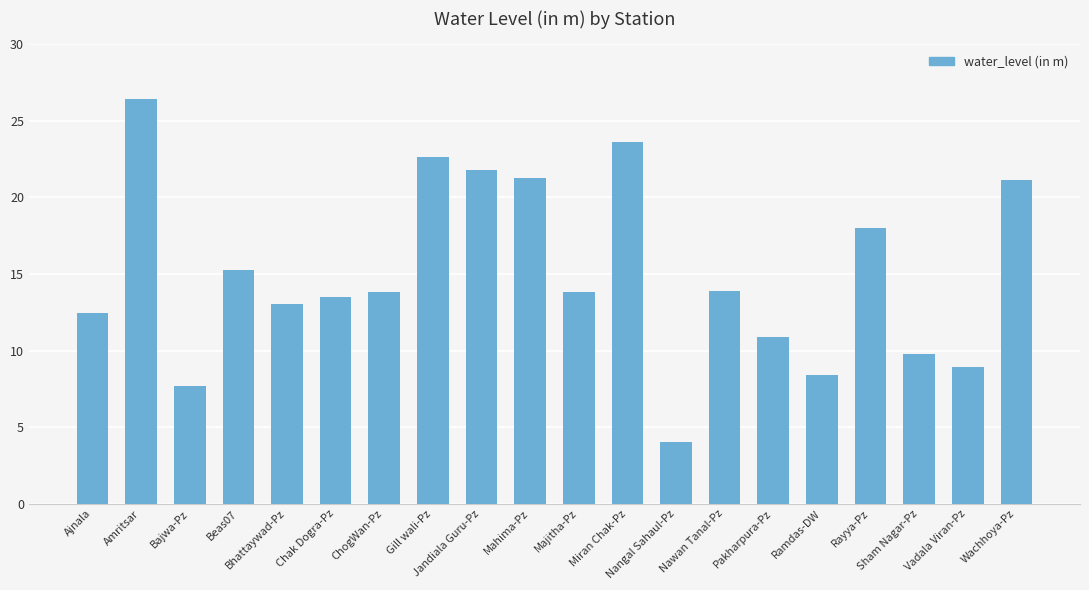

What is the maximum value shown in the chart?

26.4